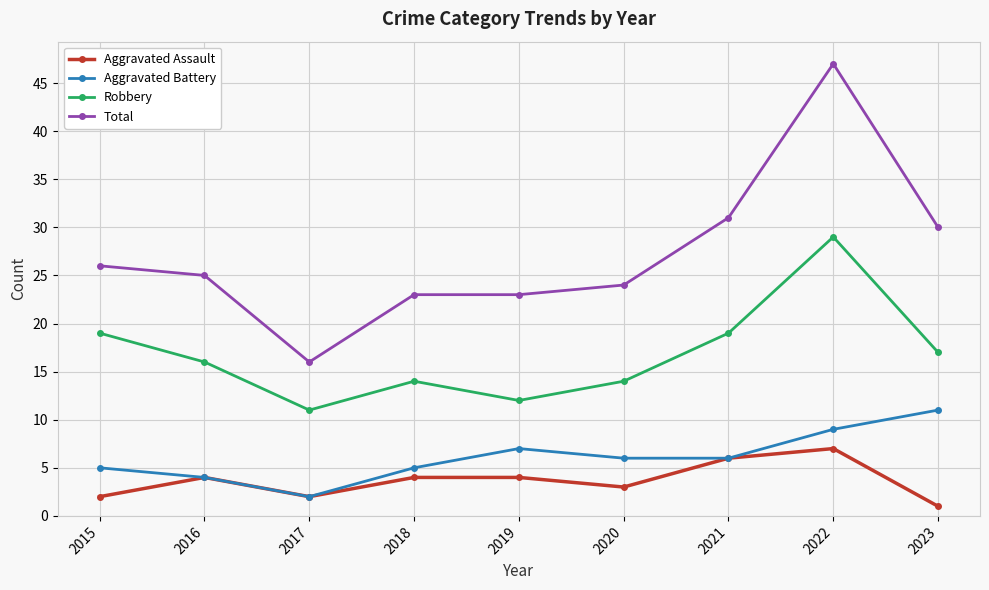

At 2019, list the series in order from smallest to largest.

Aggravated Assault, Aggravated Battery, Robbery, Total